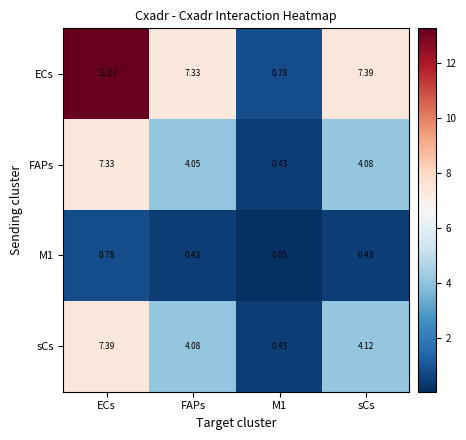

Is the value of FAPs at FAPs greater than the value of sCs at sCs?

No